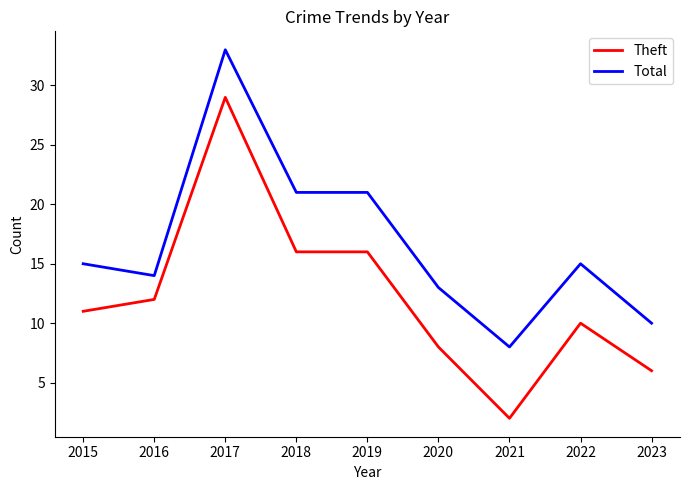

Is the value of Total at 2016 greater than the value of Theft at 2021?

Yes